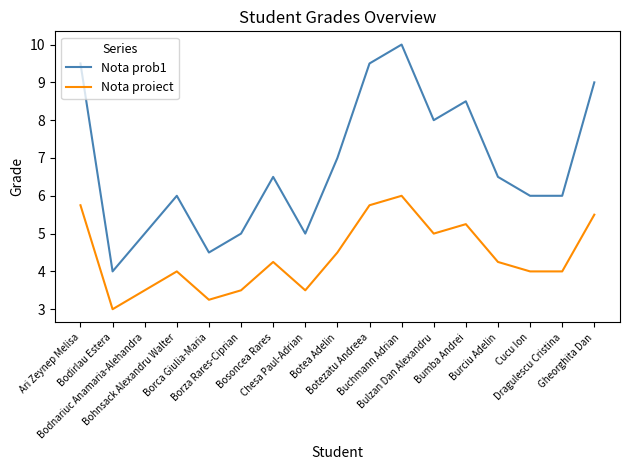

The value of Nota prob1 at Cucu Ion is 6.0. True or false?

True